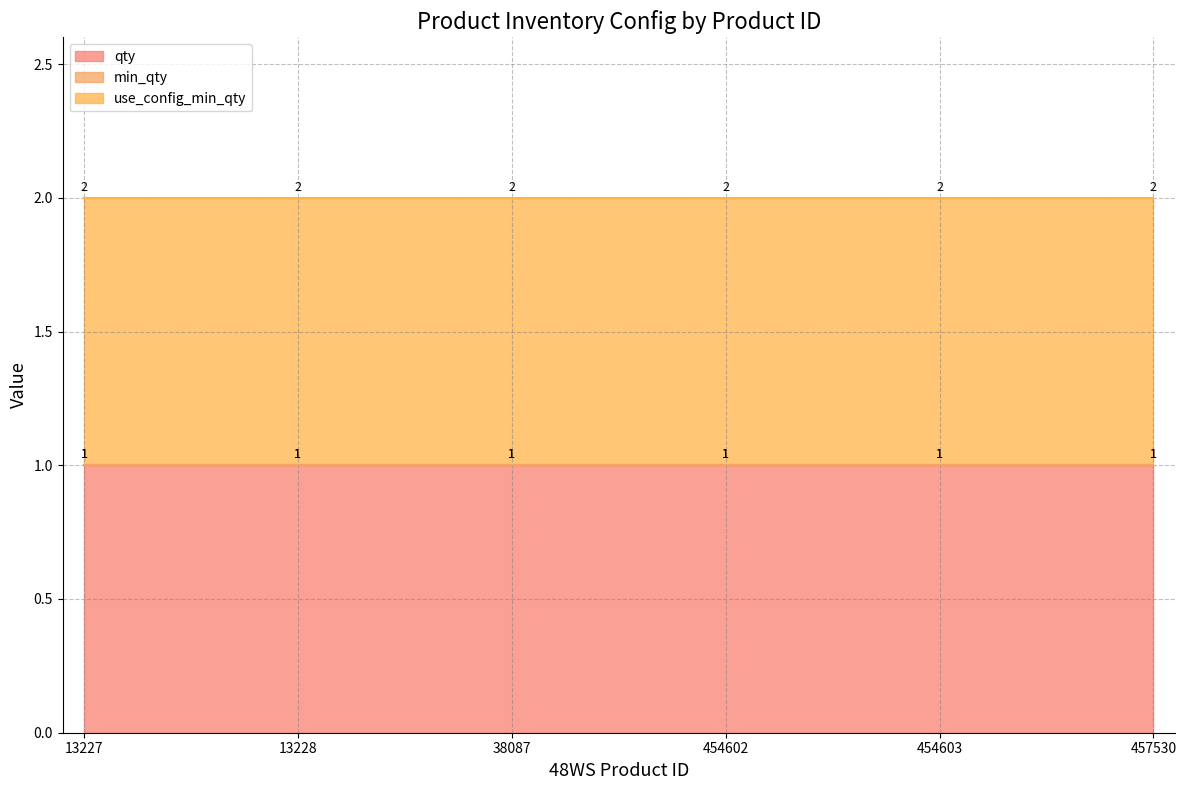

At which label does use_config_min_qty reach its minimum?

13227